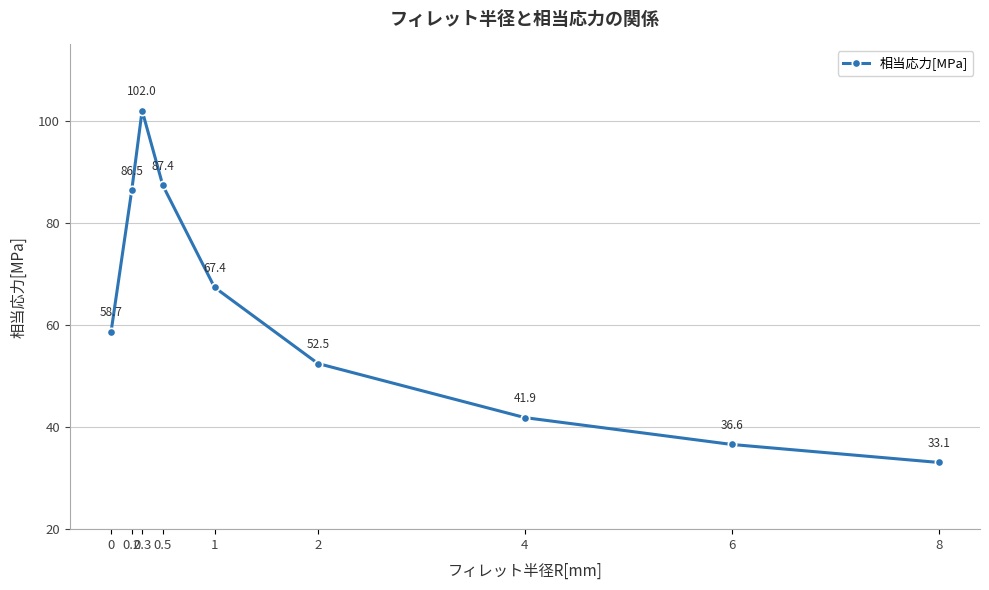

How many interior local peaks (higher than both neighbors) does the data have?

1